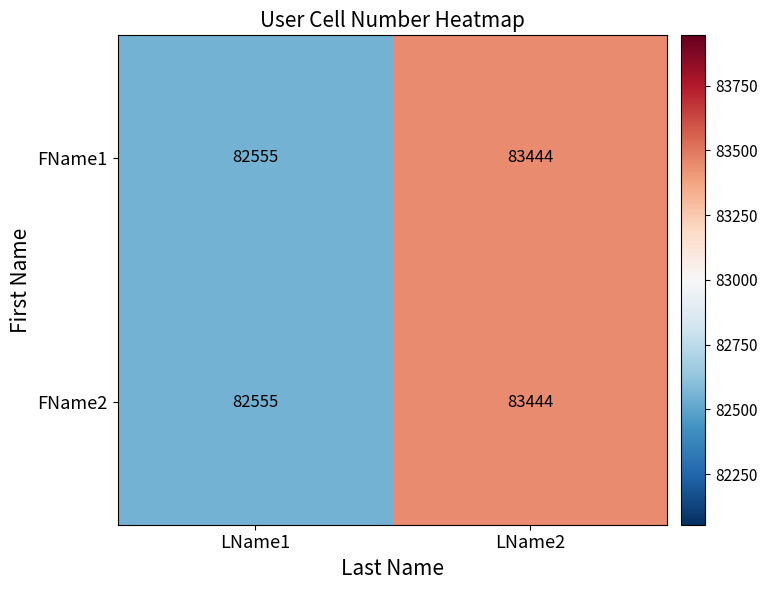

Reading left to right, transcribe all the data shown in this chart.

FName1: LName1=82555	LName2=83444
FName2: LName1=82555	LName2=83444